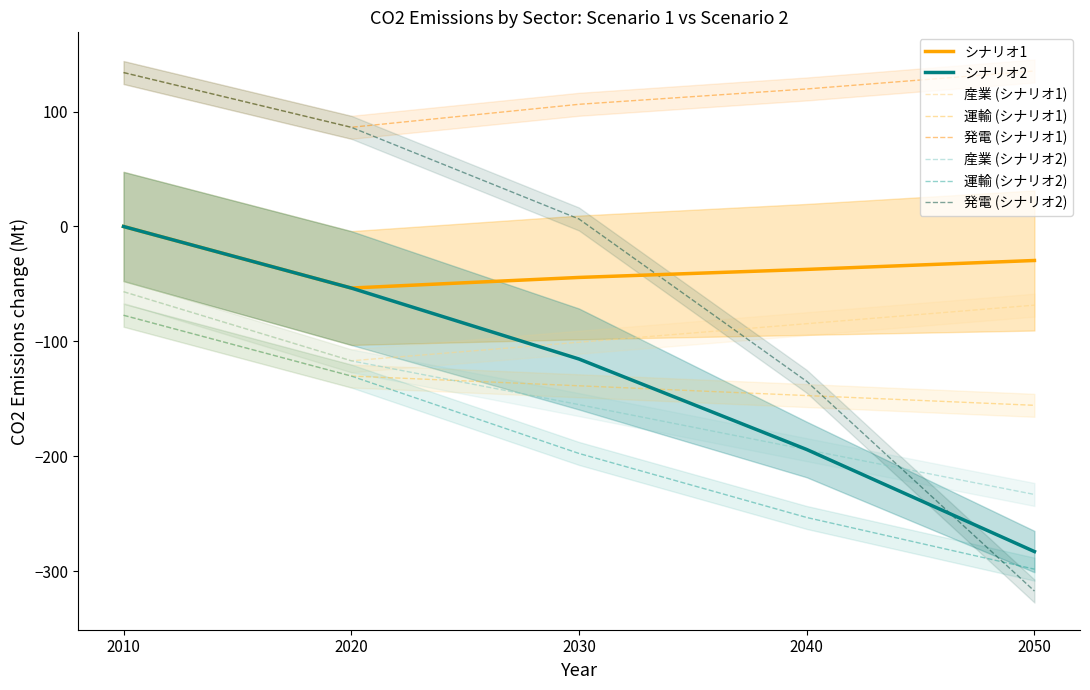

List the series in order of their peak value, highest first.

発電 (シナリオ1), 発電 (シナリオ2), 産業 (シナリオ1), 産業 (シナリオ2), 運輸 (シナリオ1), 運輸 (シナリオ2)